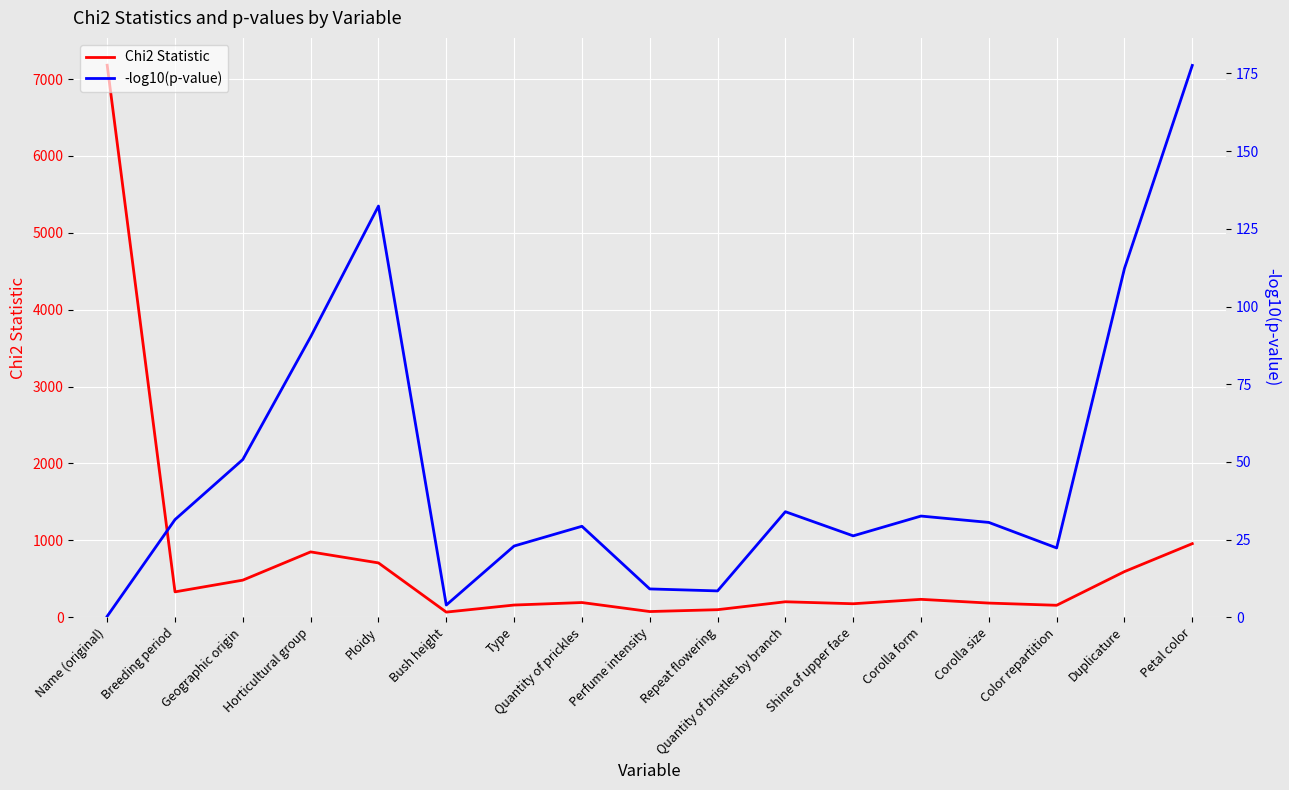

Rank the categories by Chi2 Statistic value from highest to lowest.

Name (original), Petal color, Horticultural group, Ploidy, Duplicature, Geographic origin, Breeding period, Corolla form, Quantity of bristles by branch, Quantity of prickles, Corolla size, Shine of upper face, Type, Color repartition, Repeat flowering, Perfume intensity, Bush height